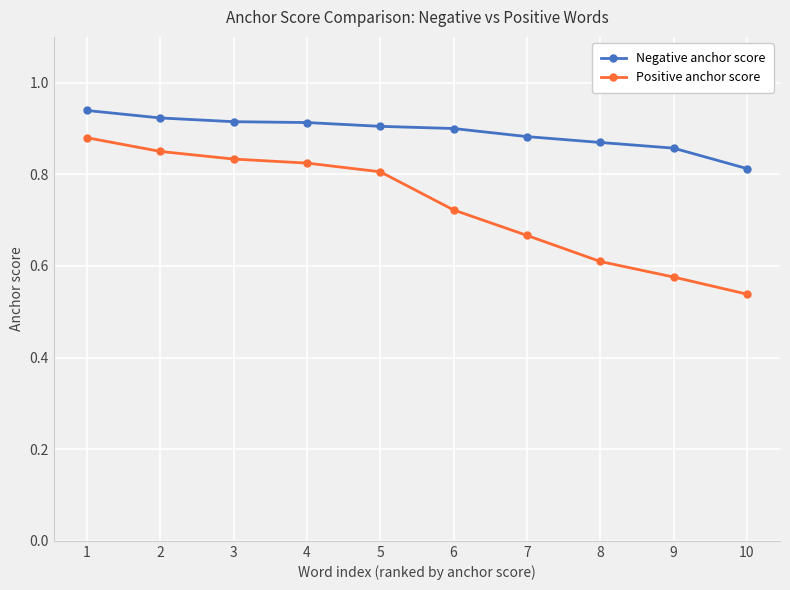

What is the sum of all Negative anchor score values?

8.9